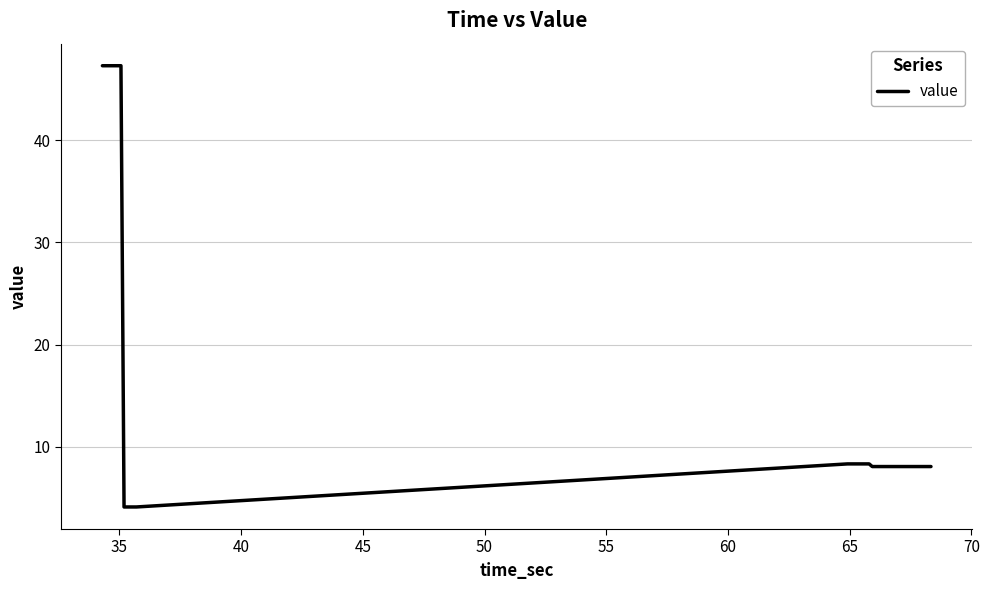

How many series are shown in this chart?

1